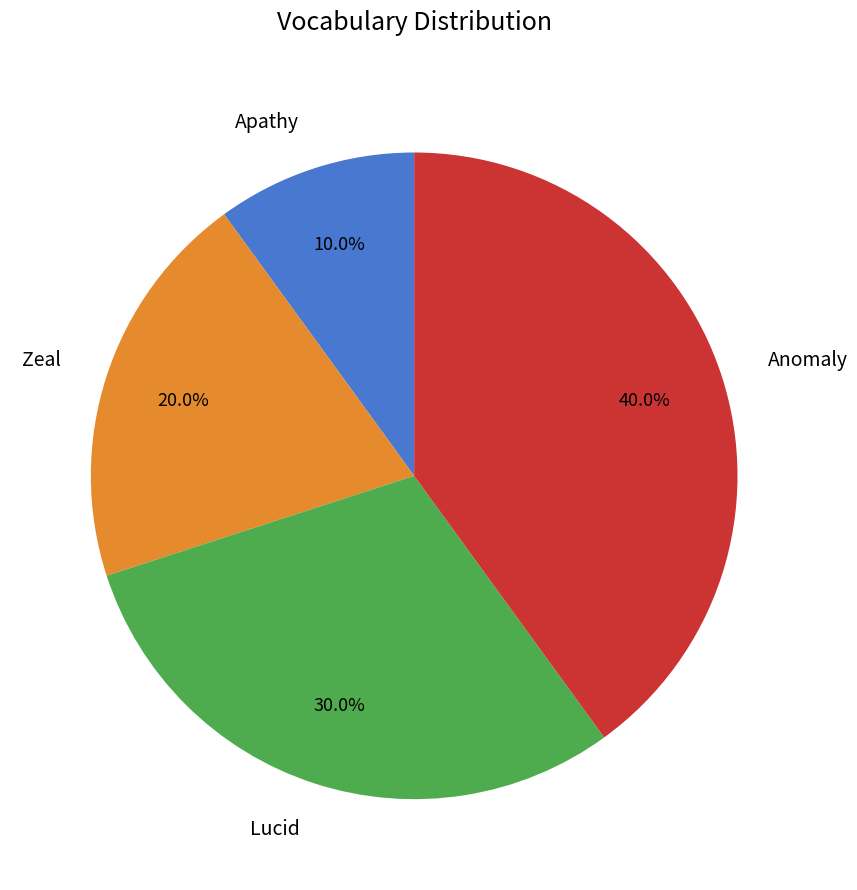

Count the number of slices in the pie.

4